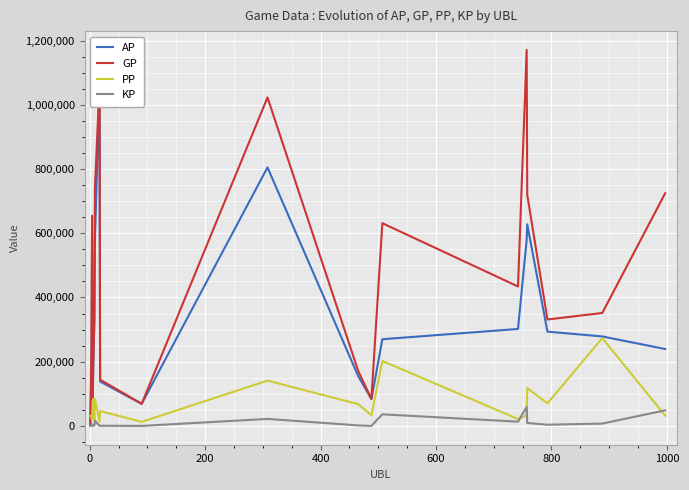

True or false: KP and AP intersect in this chart.

False